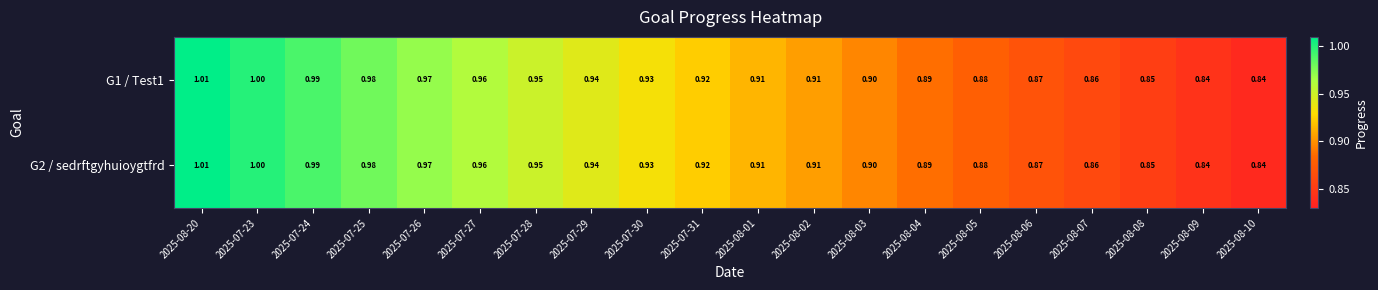

Is the value of G2 / sedrftgyhuioygtfrd at 2025-08-01 greater than the value of G1 / Test1 at 2025-07-24?

No